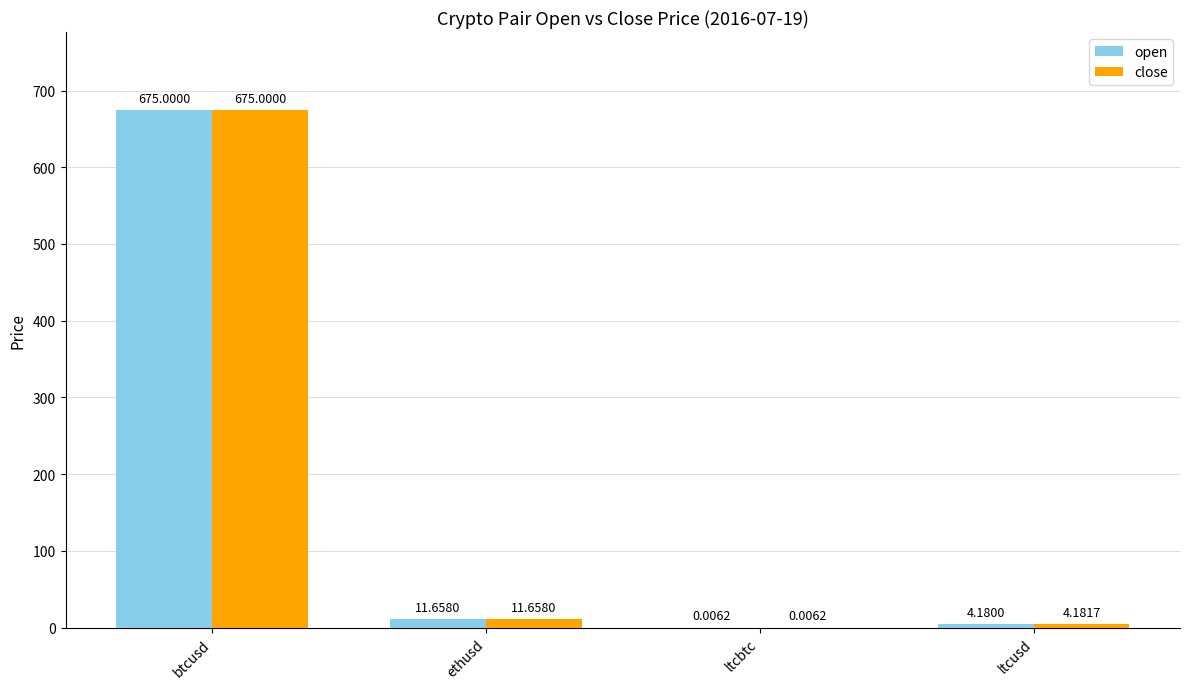

Which series has the largest total across all categories?

close